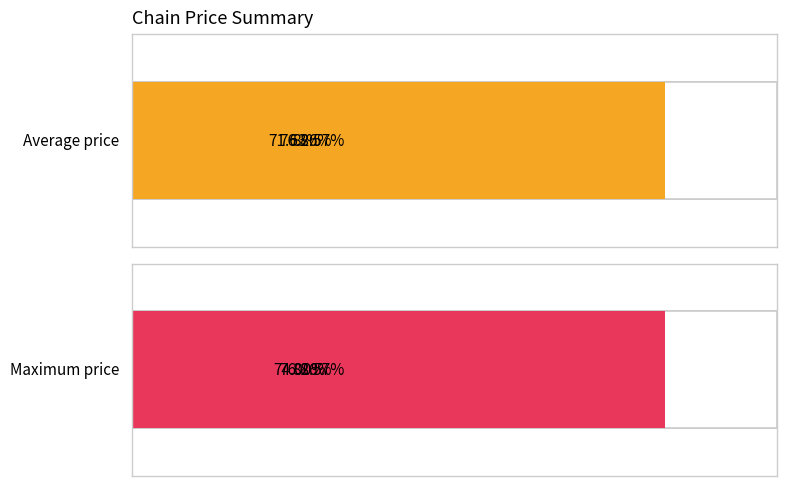

True or false: Maximum price has a value of 39.2 at 2.

False